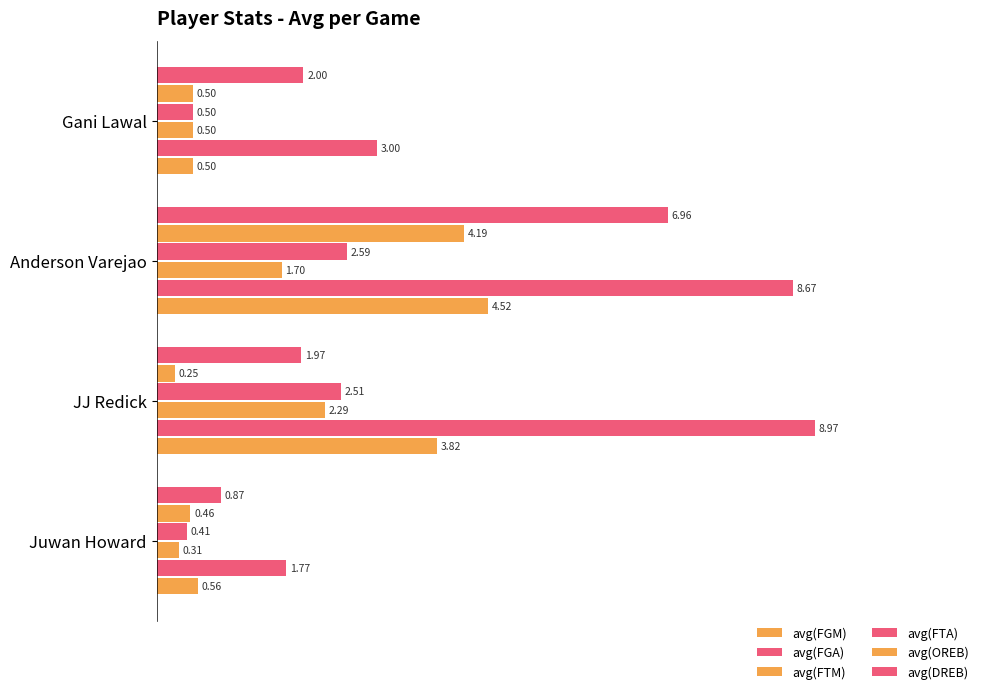

How many values in the avg(FGM) series exceed 3?

2